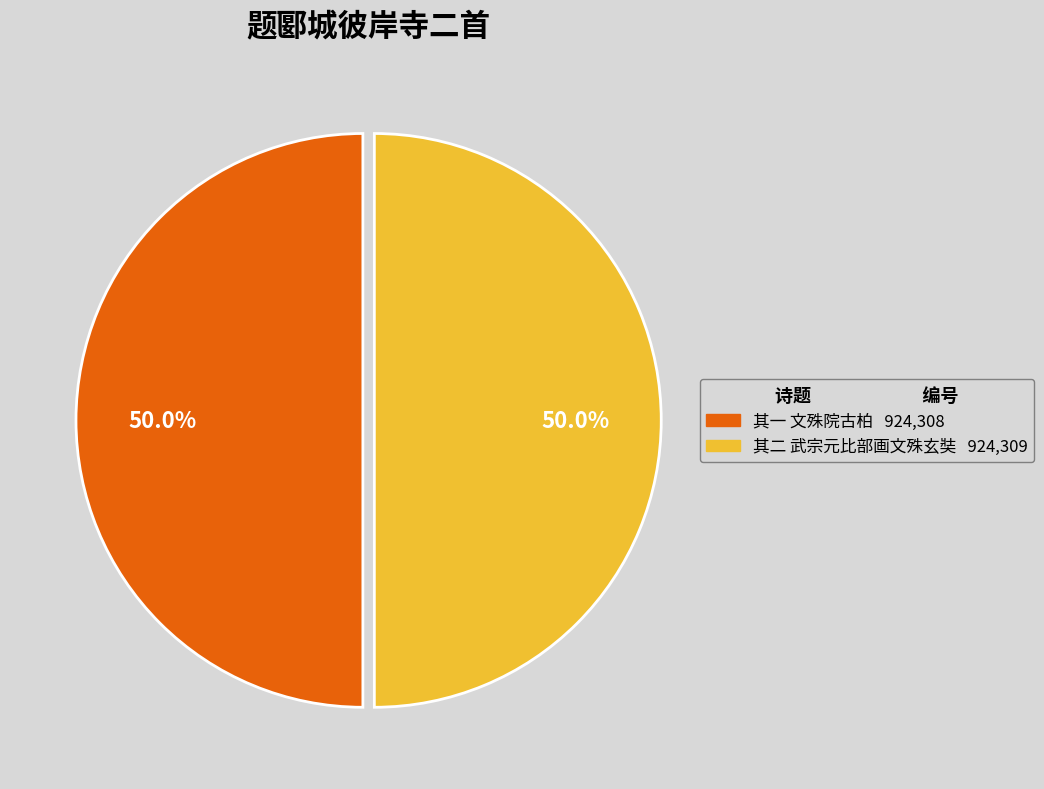

What is the smallest slice in the pie chart?

题郾城彼岸寺二首 其一 文殊院古柏